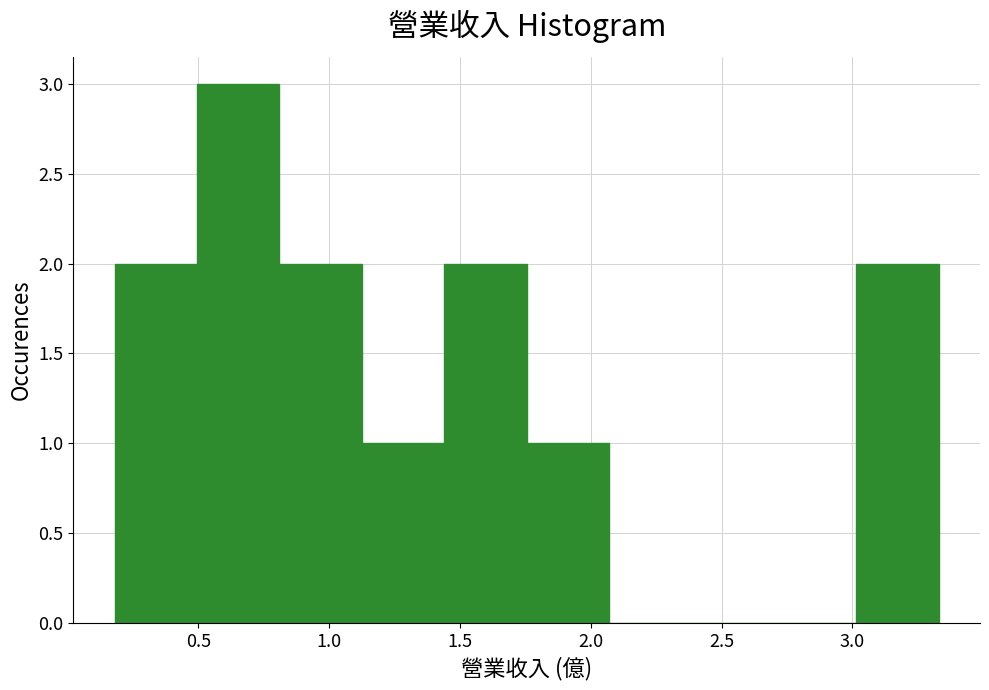

Which range on the x-axis has the tallest bar?

0.495 to 0.810